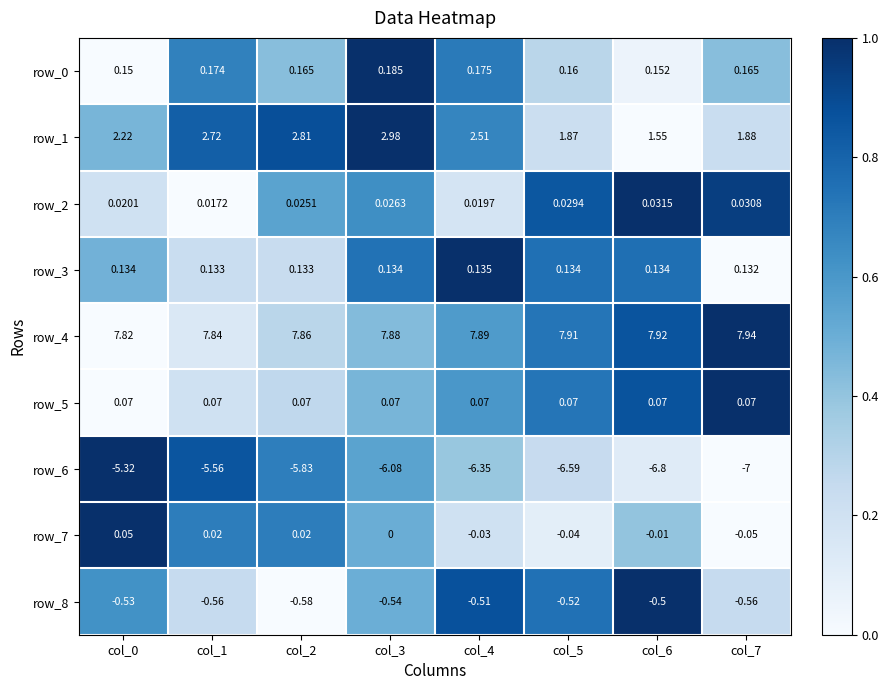

Which series has the largest range (max minus min)?

row_6